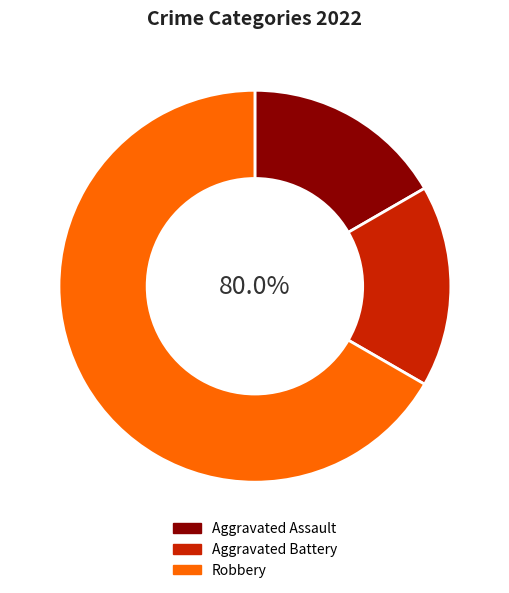

Is there a majority slice in this chart?

Yes